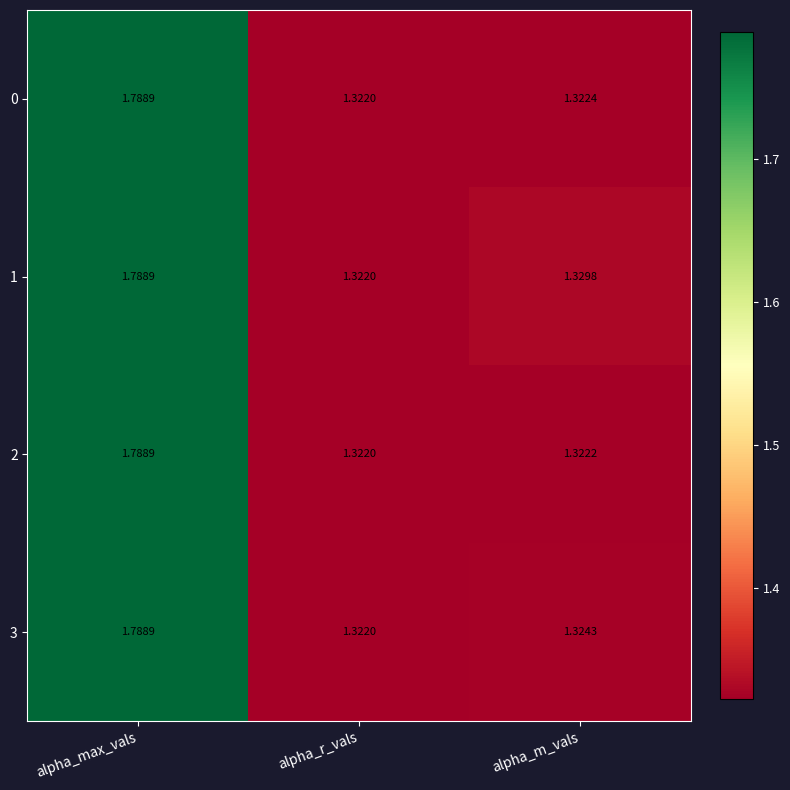

At which label does 3 reach its peak?

alpha_max_vals